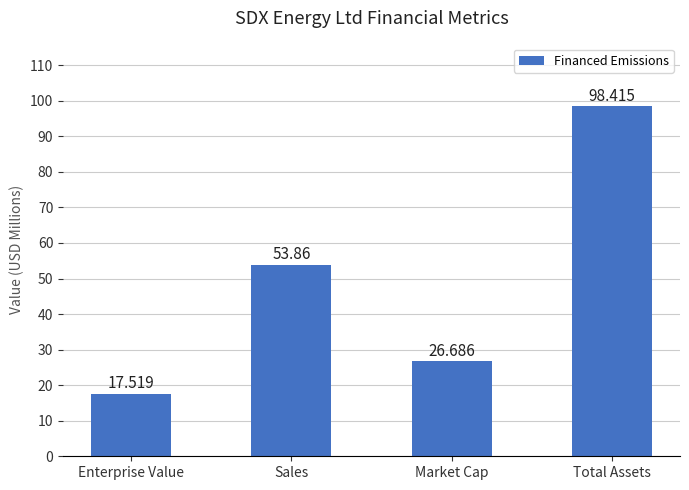

Which category has the lowest value across all series?

Enterprise Value